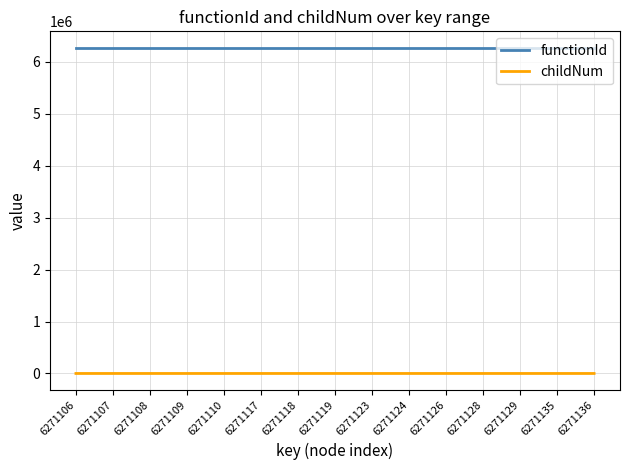

The functionId series shows 6271105 at 6271128. True or false?

True